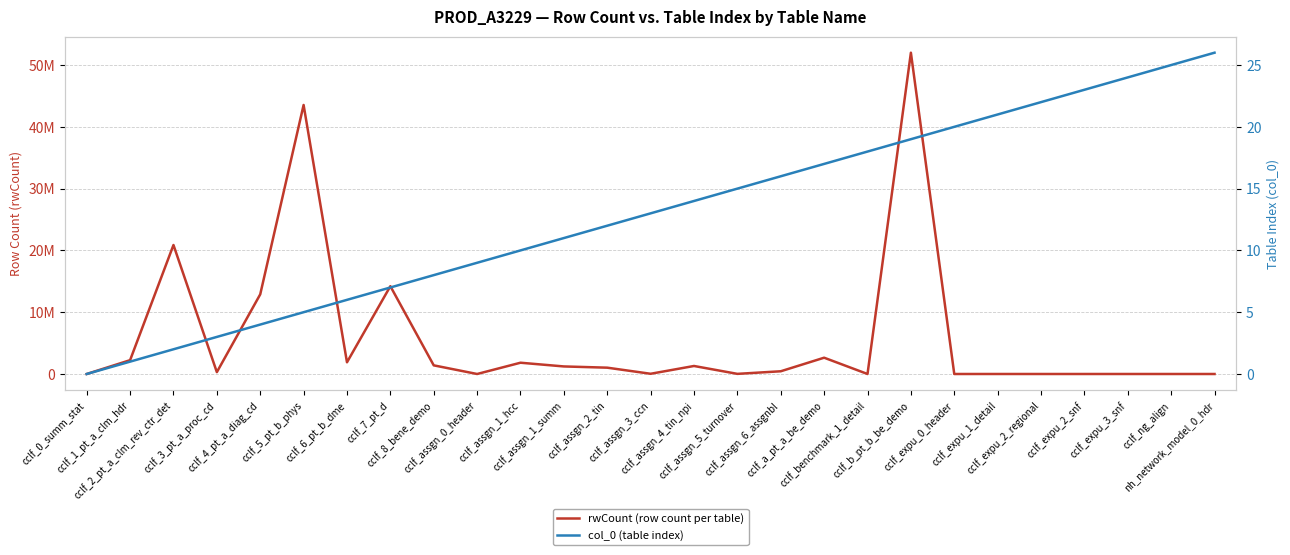

What is the difference between the highest and lowest values at cclf_a_pt_a_be_demo?

2637747